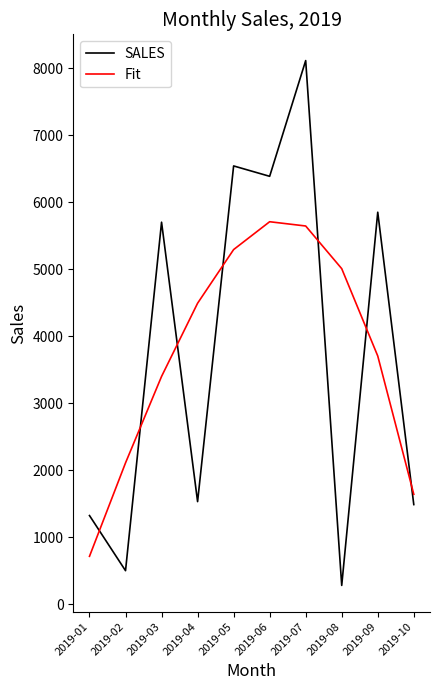

The value of Fit at 2019-03 is 1029.4. True or false?

False